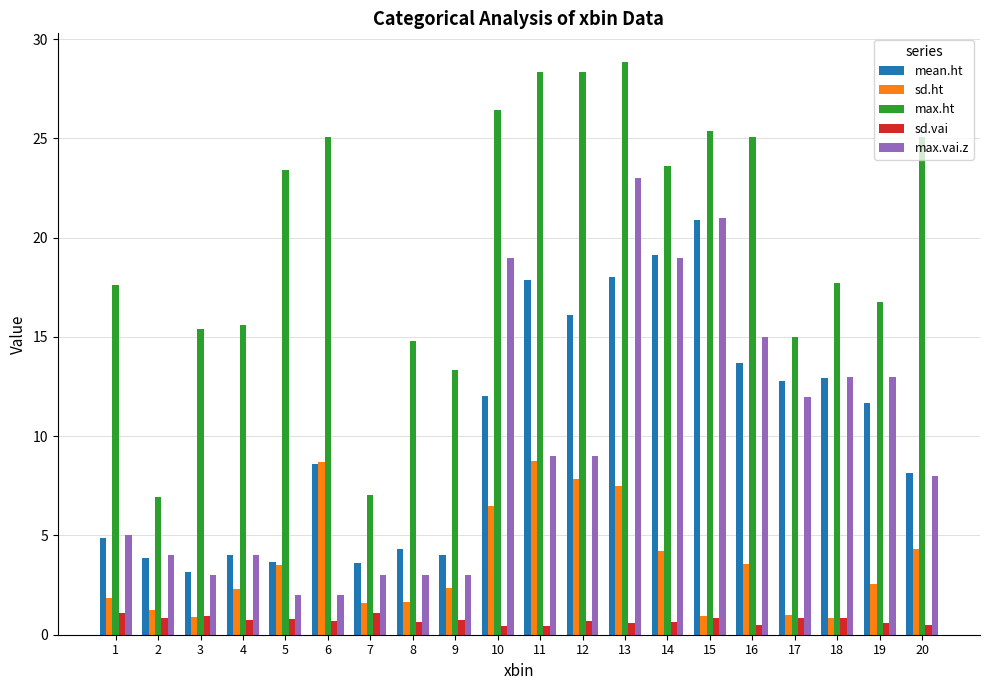

What is the maximum value shown in the chart?

28.9